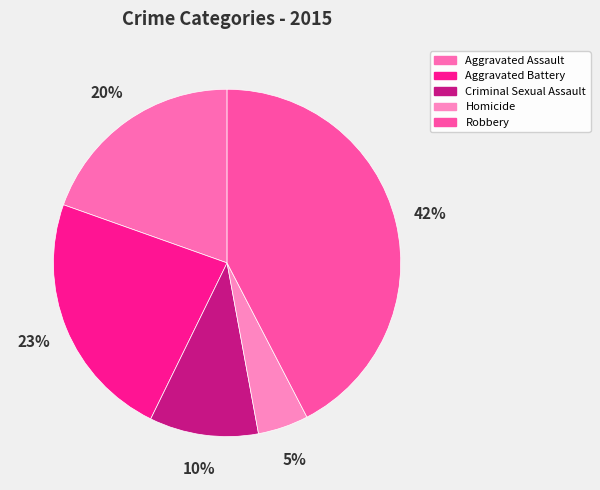

Which slice is the smallest?

Homicide